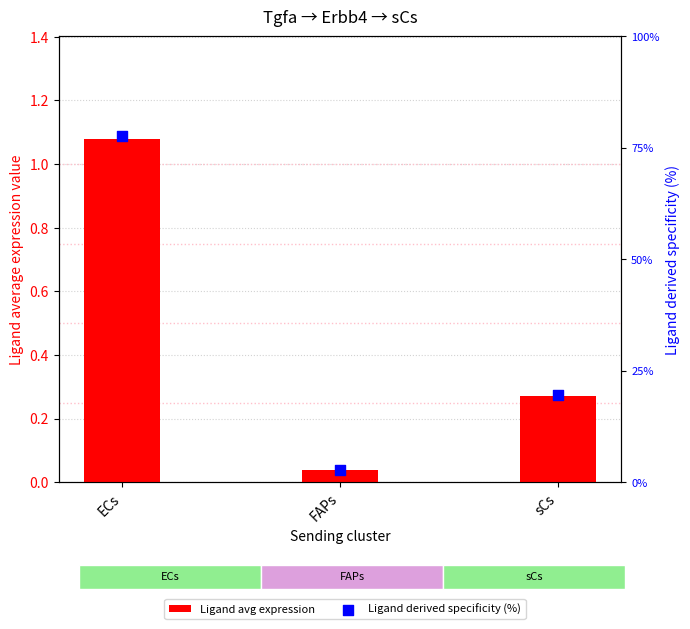

Which series reaches the maximum Y coordinate?

Ligand derived specificity (%)